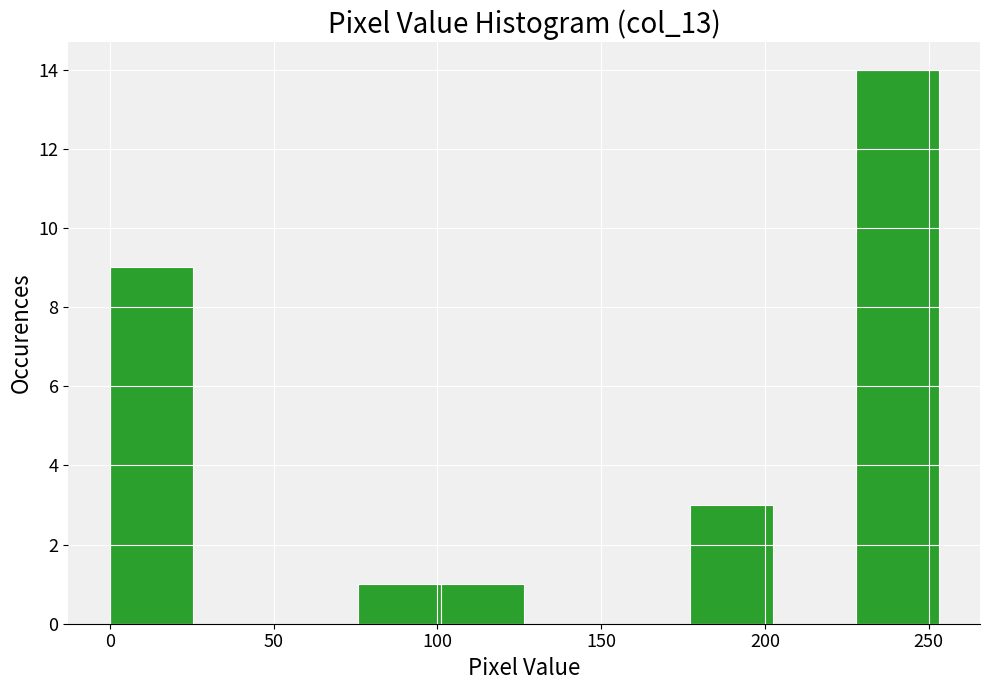

How tall is the bar that spans 0 to 25 on the x-axis? Neither the bar edges nor the heights are printed on the chart, so give them approximately, as read against the axes.

9